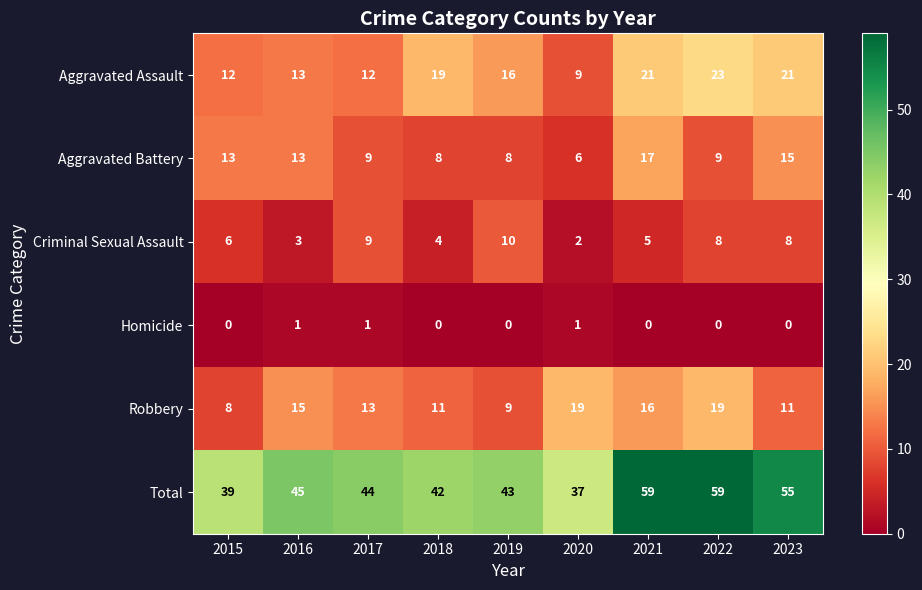

Where does the Aggravated Battery series first go above 9?

2015